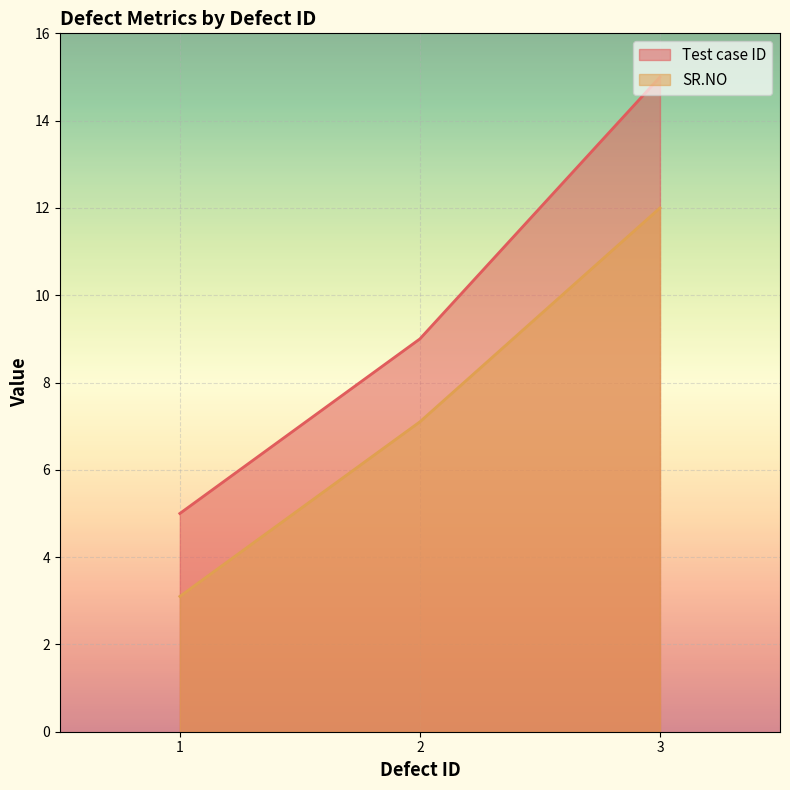

What is the spread (max minus min) of values at 3?

3.0